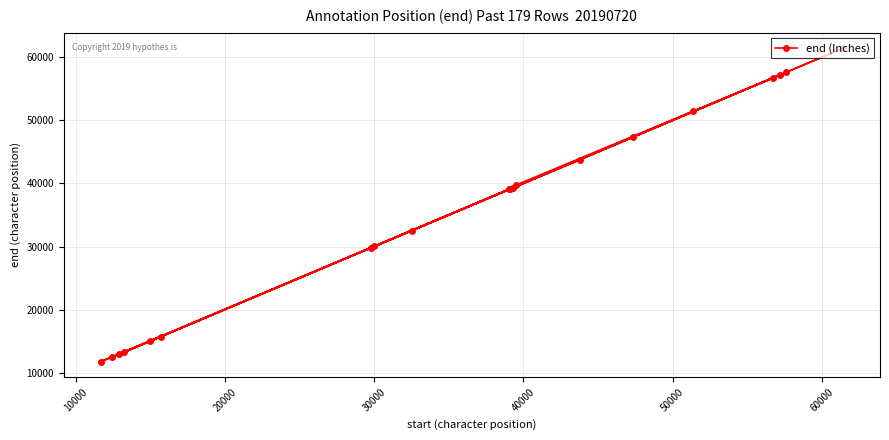

What is the difference between the maximum and second lowest values?

48962